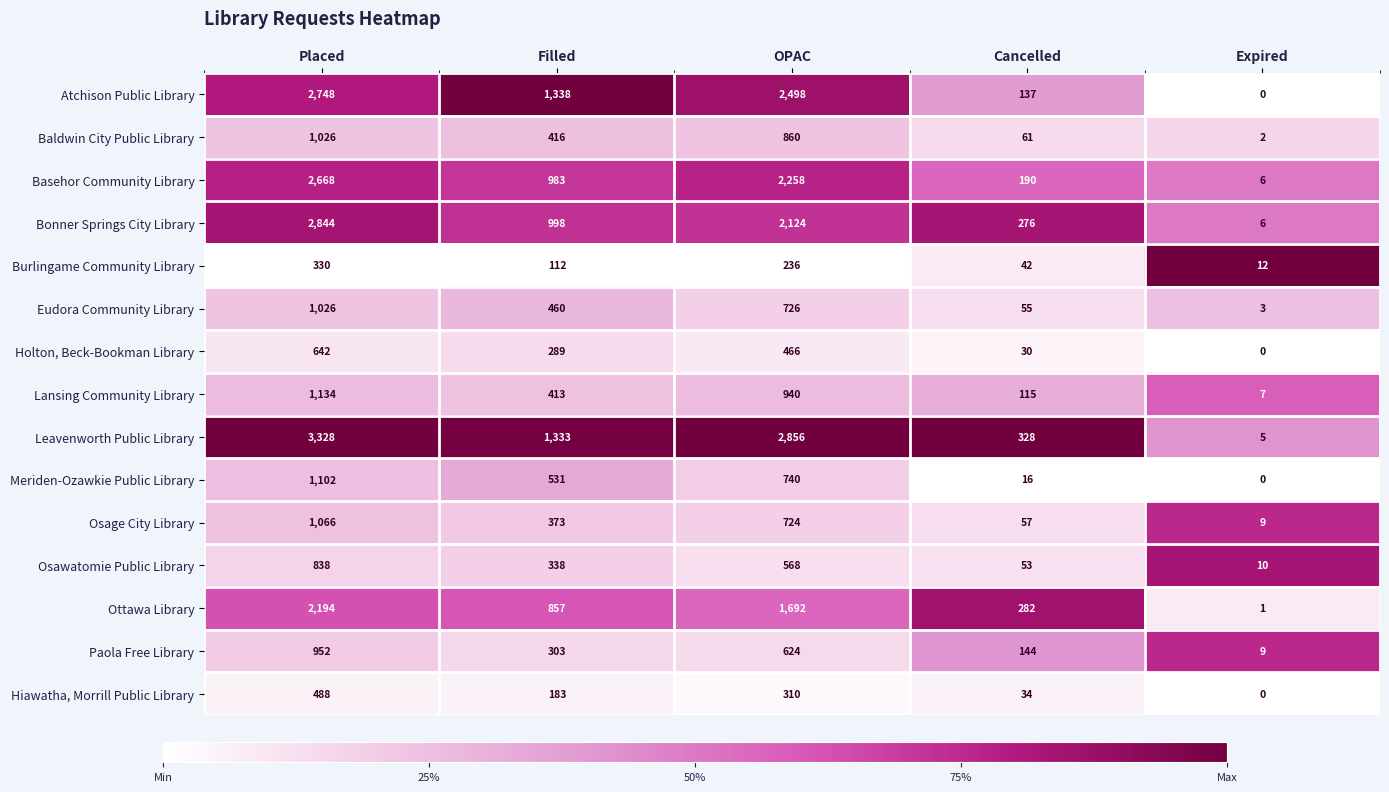

How many distinct data groups are displayed?

15